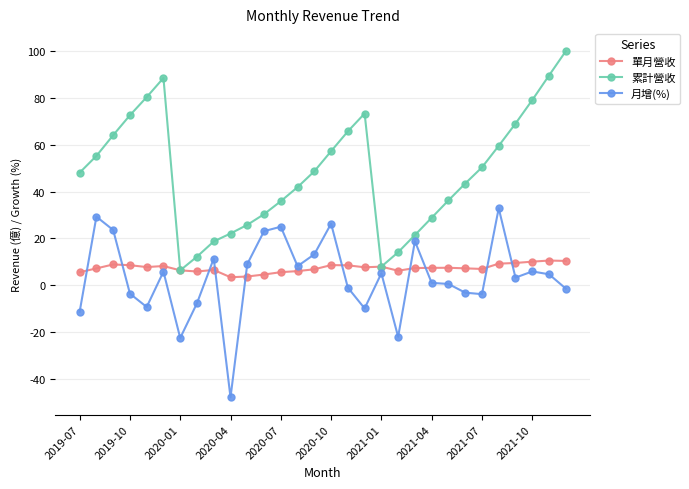

Rank the series by their maximum value, from lowest to highest.

單月營收, 月增(%), 累計營收